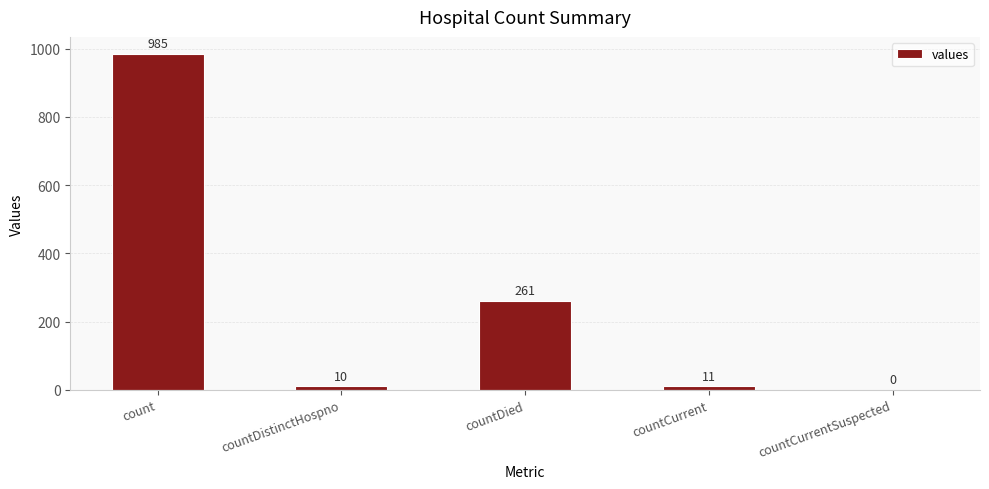

At which label does the data first exceed 11?

count